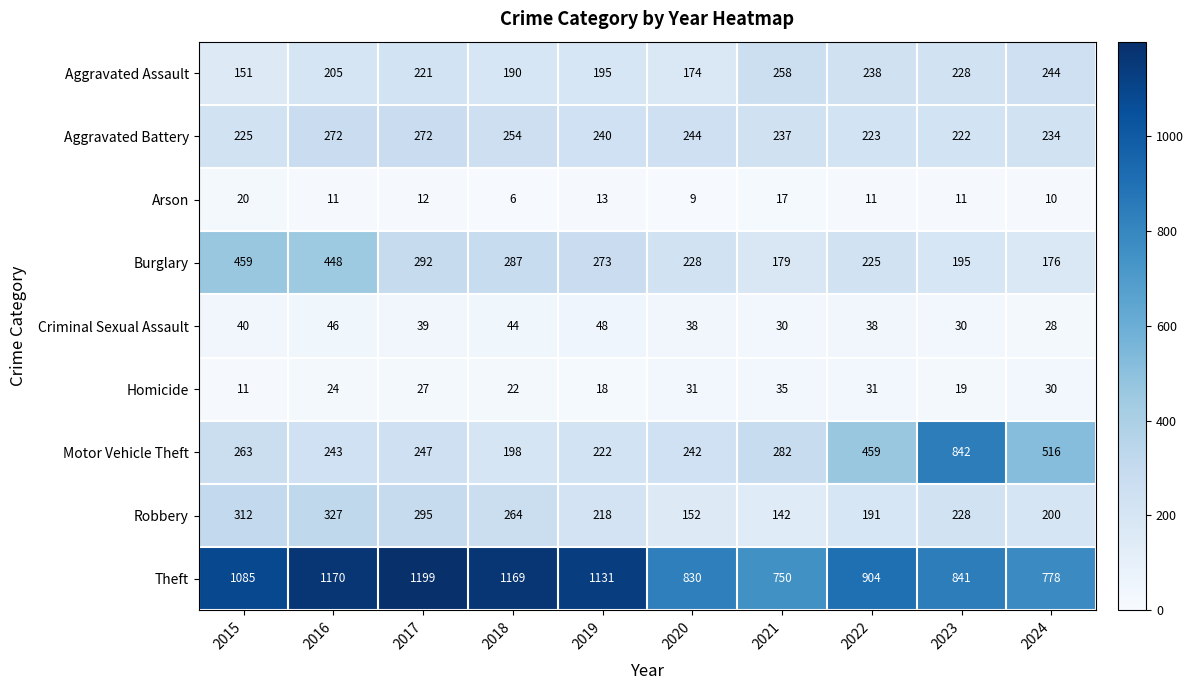

The value of Robbery at 2020 is 152. True or false?

True